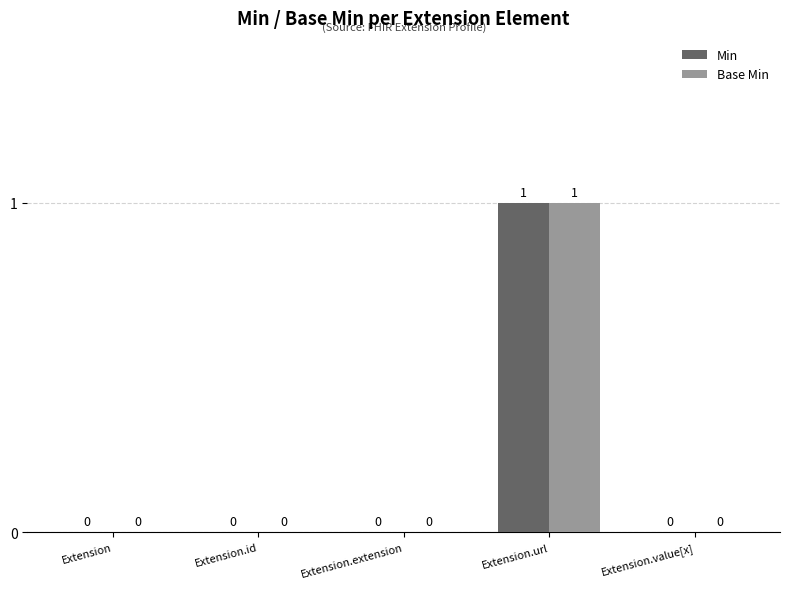

Is it true that Base Min equals 2 at Extension.url?

False